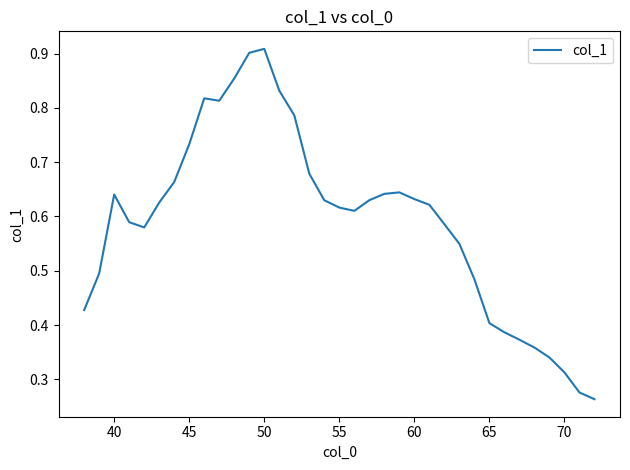

Where is the first local maximum?

40